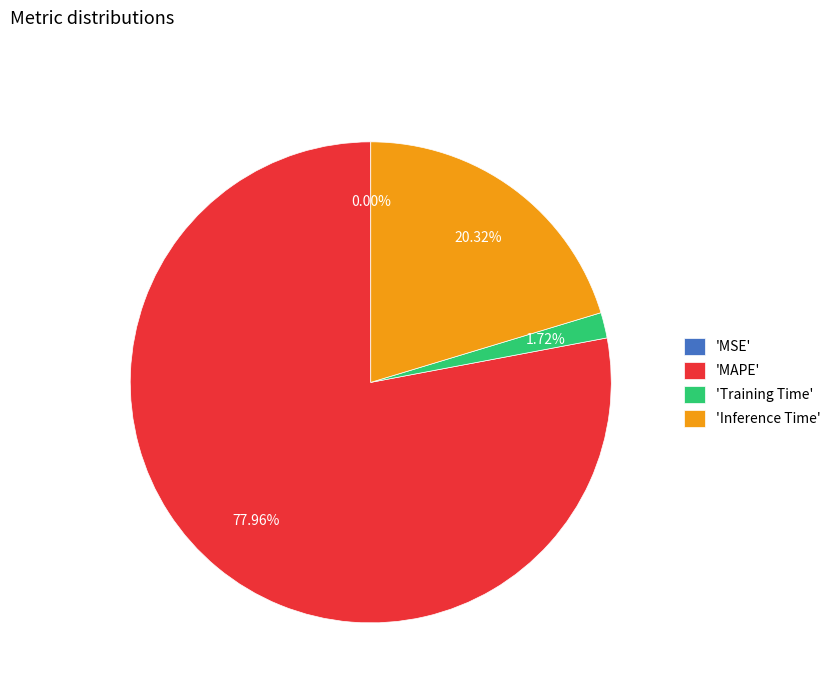

What is the majority slice?

'MAPE'